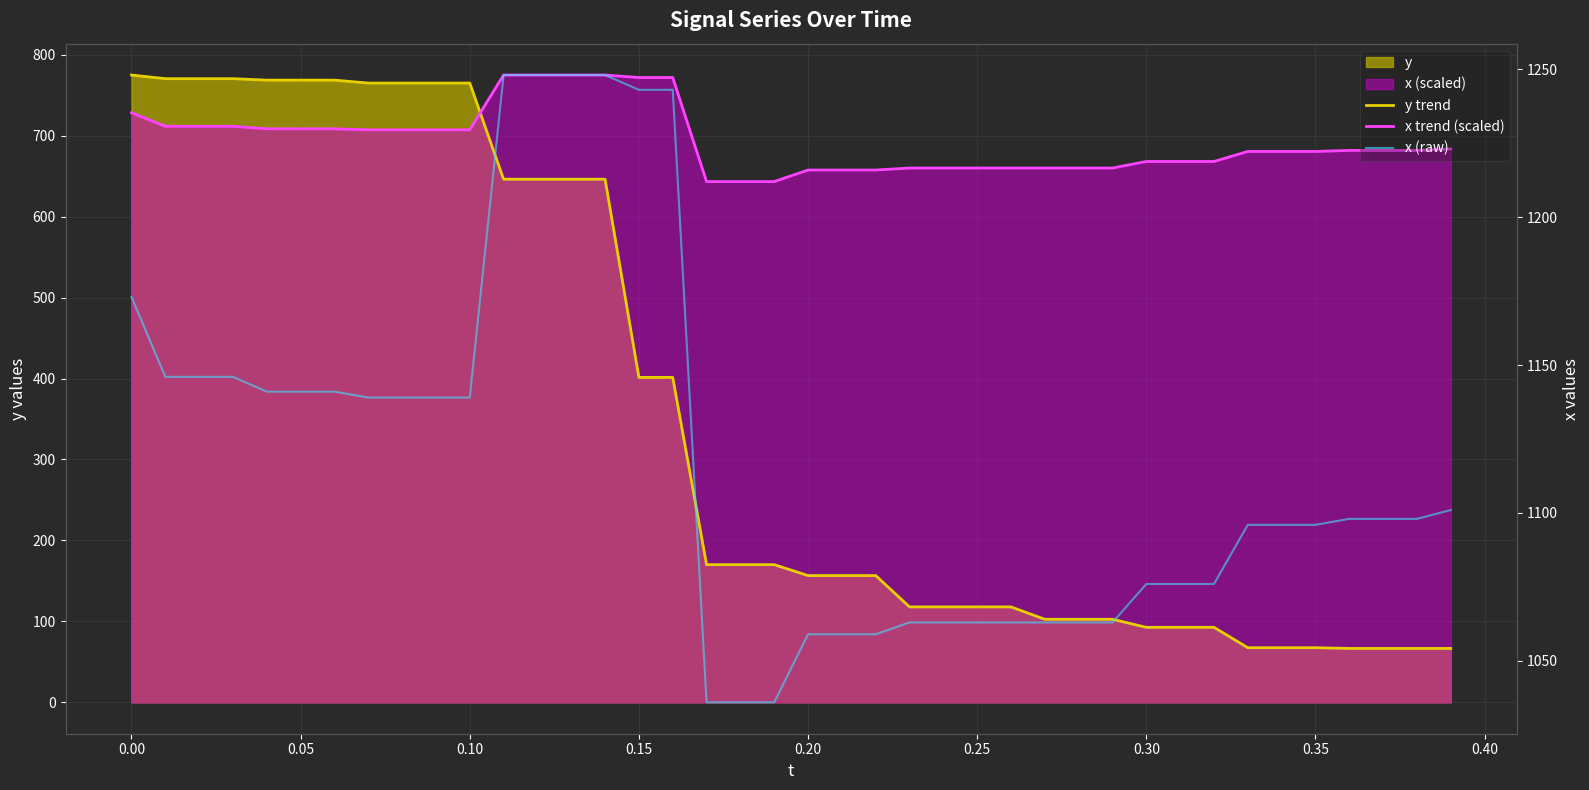

Is it true that y trend equals 1128.0 at 0.15?

False